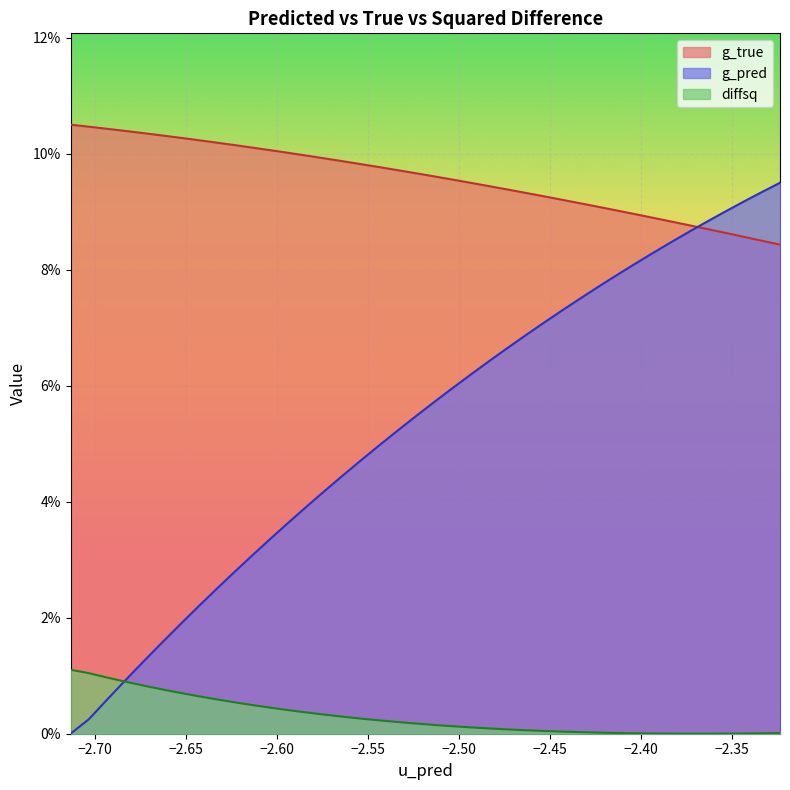

True or false: g_pred and diffsq cross at least once.

True